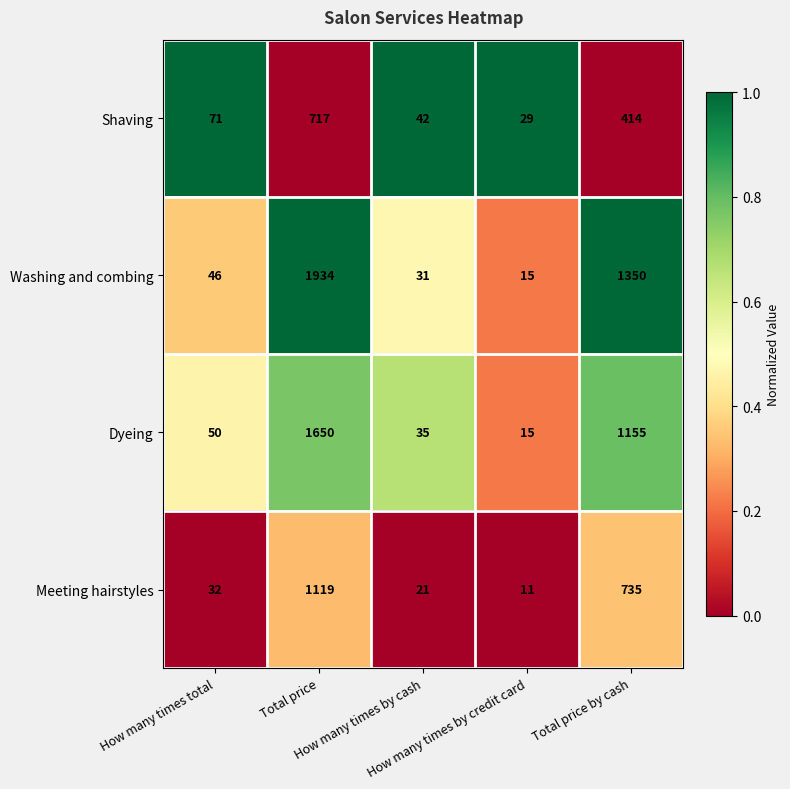

Which series has the widest spread of values?

Washing and combing